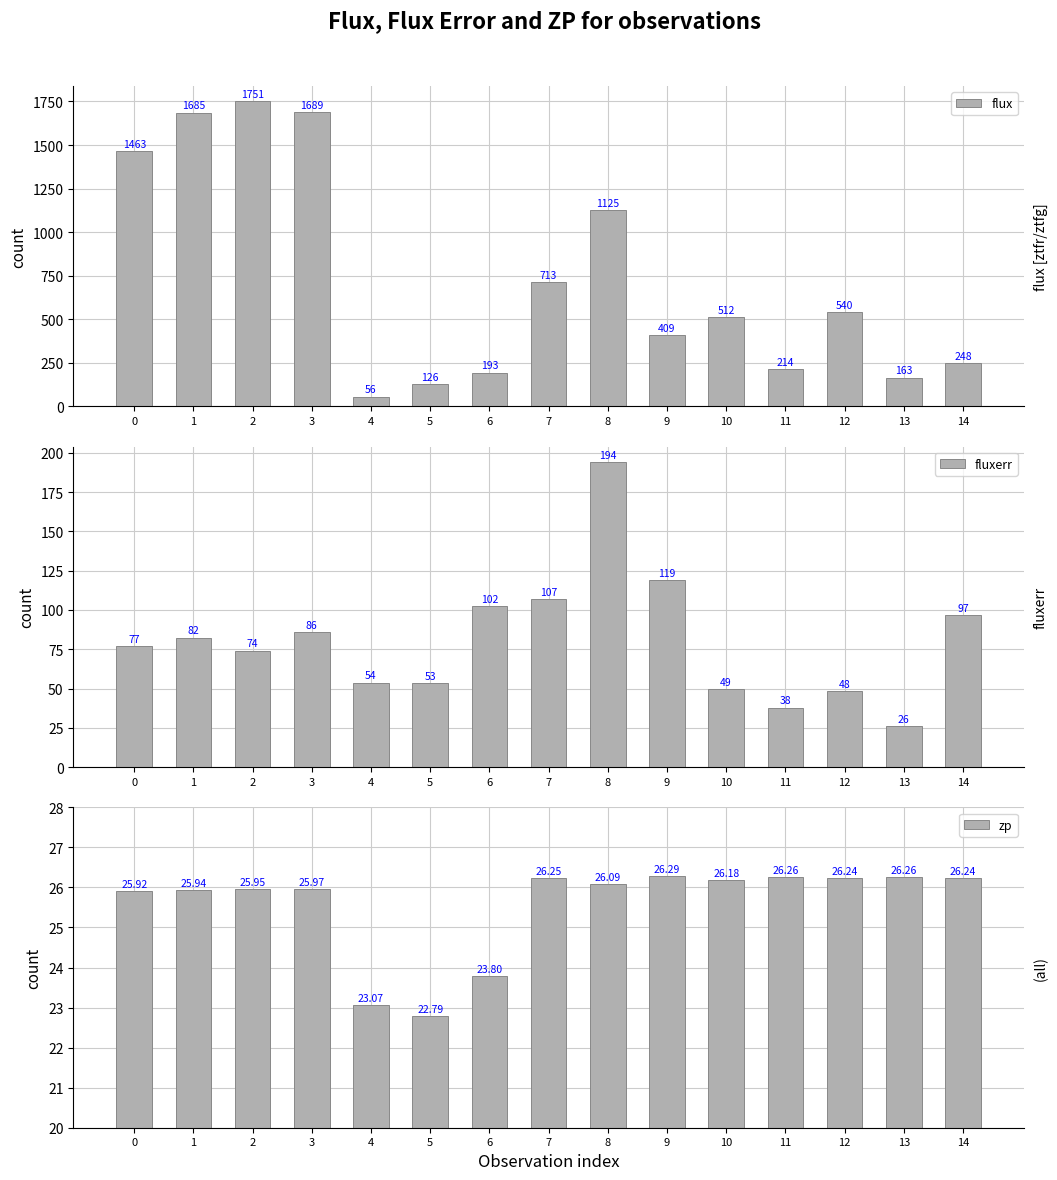

Which series has the largest range (max minus min)?

flux